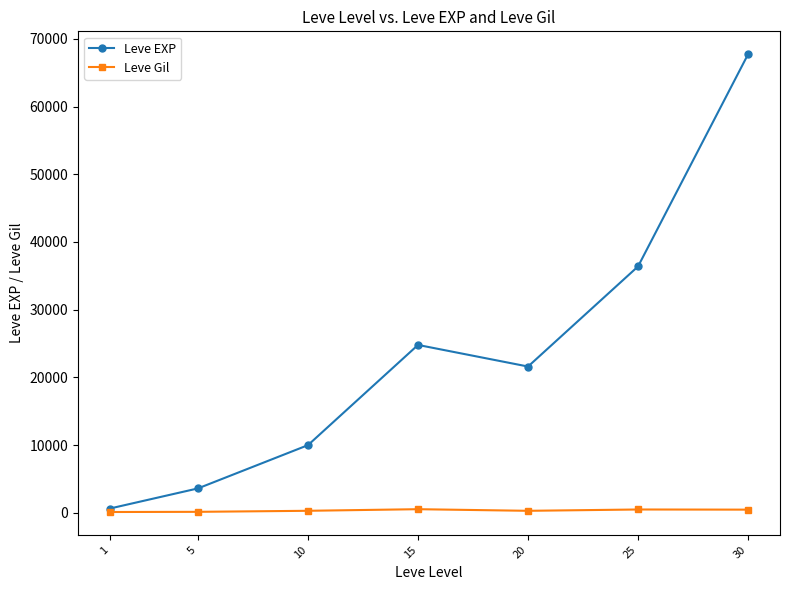

At which category does the chart reach its peak across all series?

30